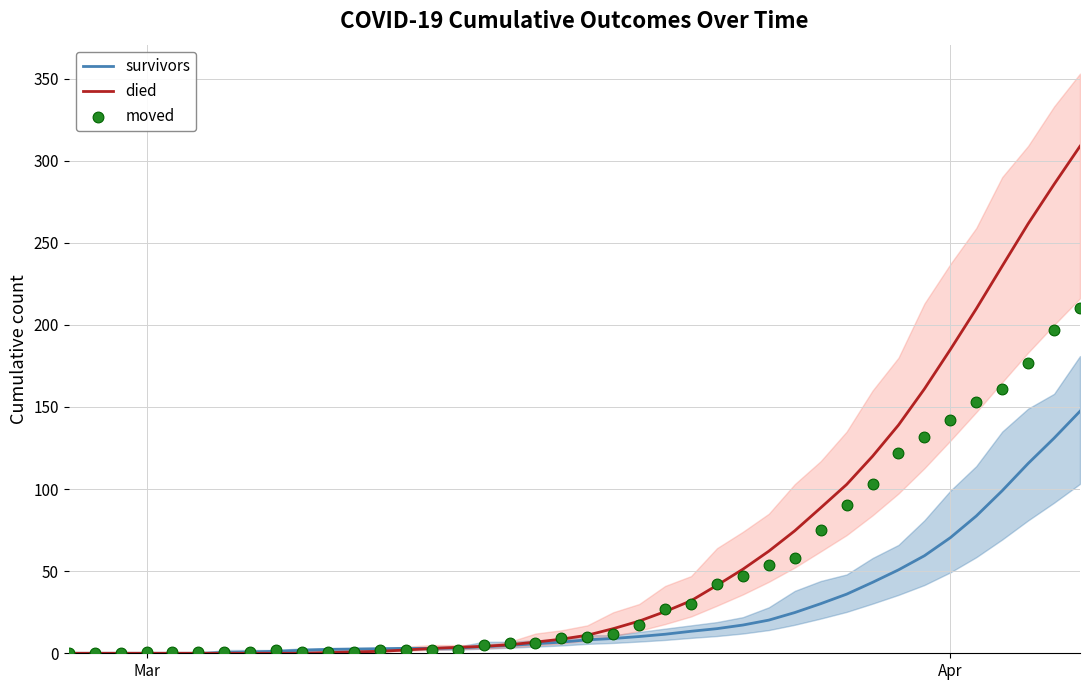

Which series has the widest spread of Y values?

died